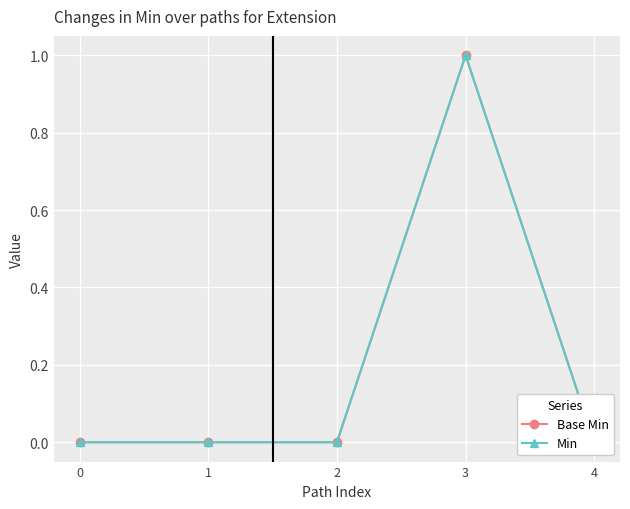

What is the greatest value displayed?

1